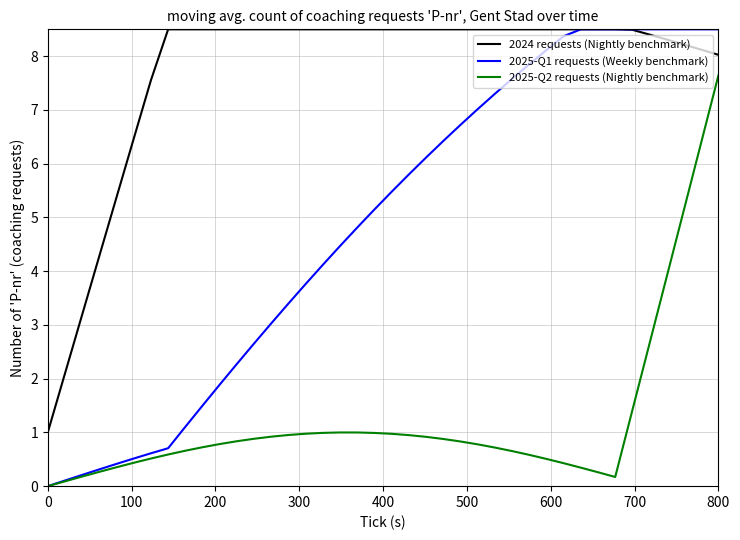

Does the chart display data point markers on the line(s)?

No